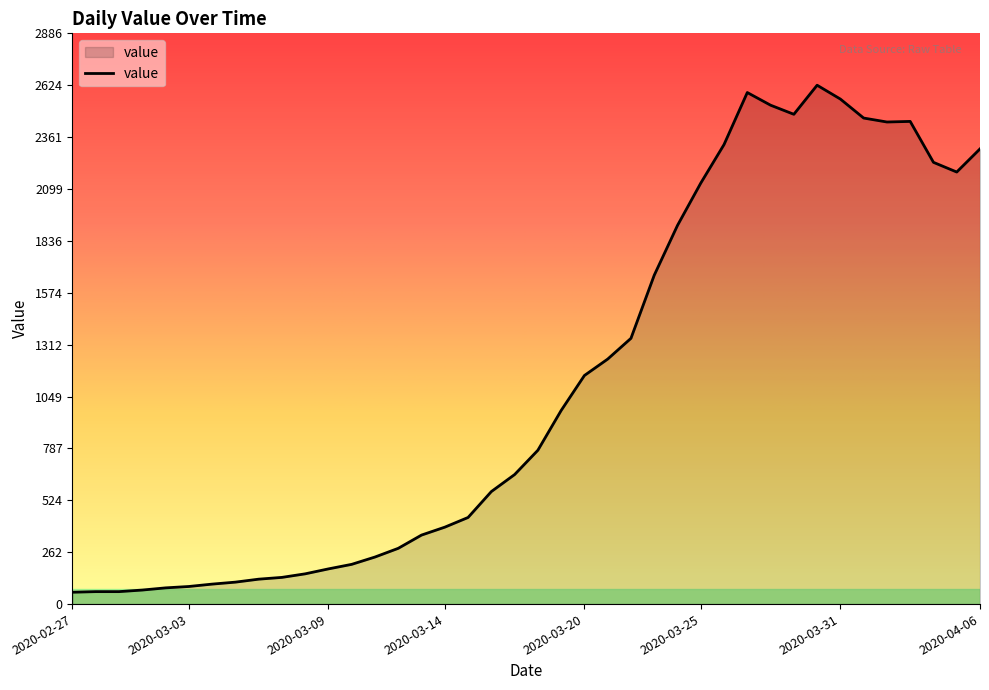

What is the difference between the maximum and minimum values?

2564